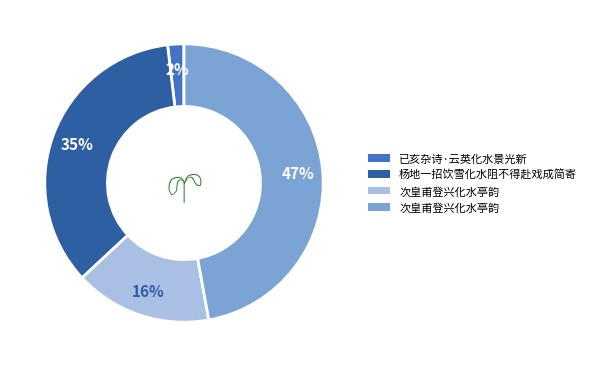

Is there any slice that represents more than half of the pie?

No